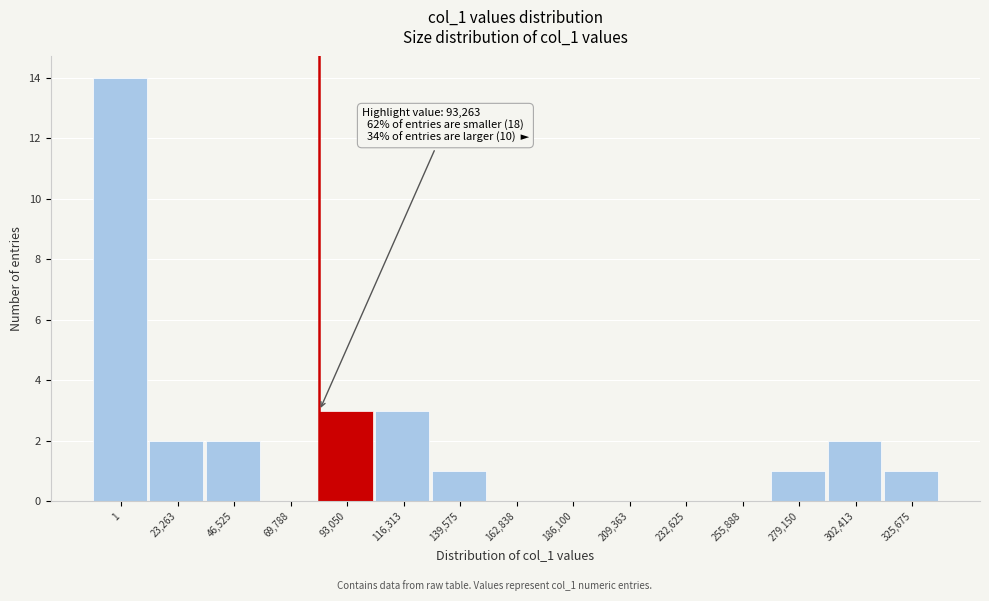

Reading left to right, list all the values displayed in this chart.

1=14	23,263=2	46,525=2	69,788=0	93,050=3	116,313=3	139,575=1	162,838=0	186,100=0	209,363=0	232,625=0	255,888=0	279,150=1	302,413=2	325,675=1